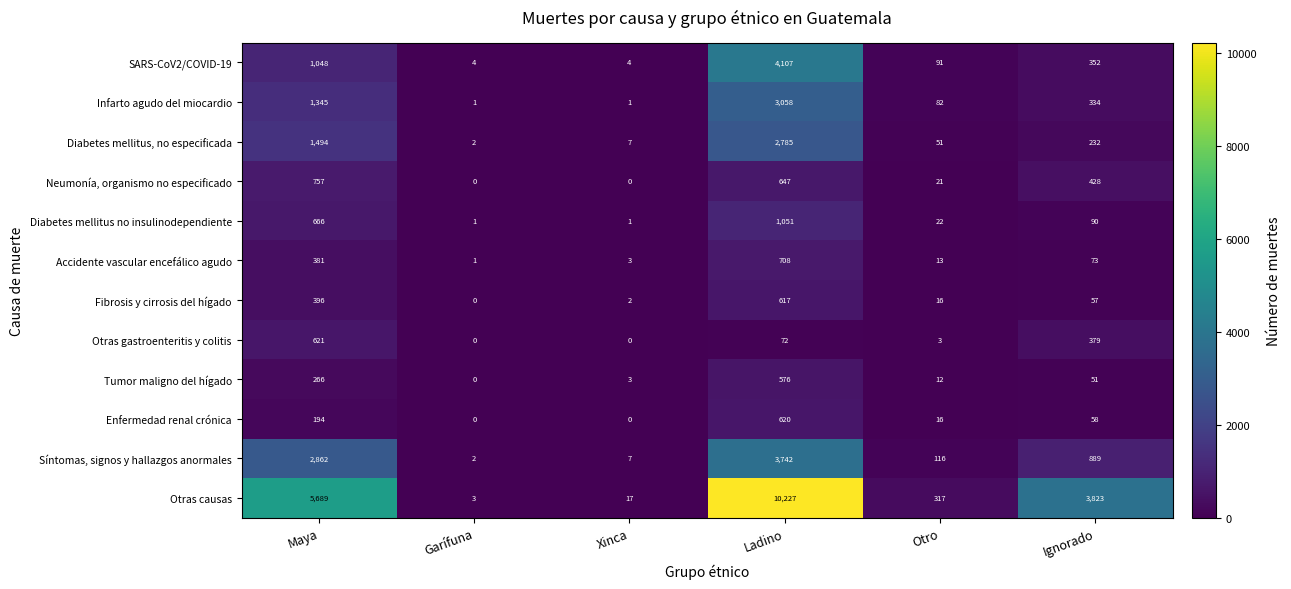

What is the average value of the Enfermedad renal crónica series?

148